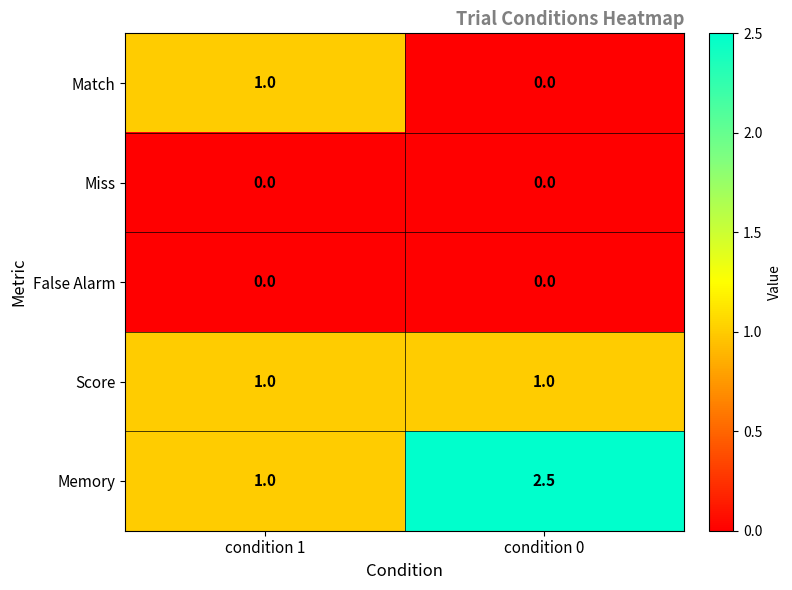

Which series has the largest range (max minus min)?

Memory